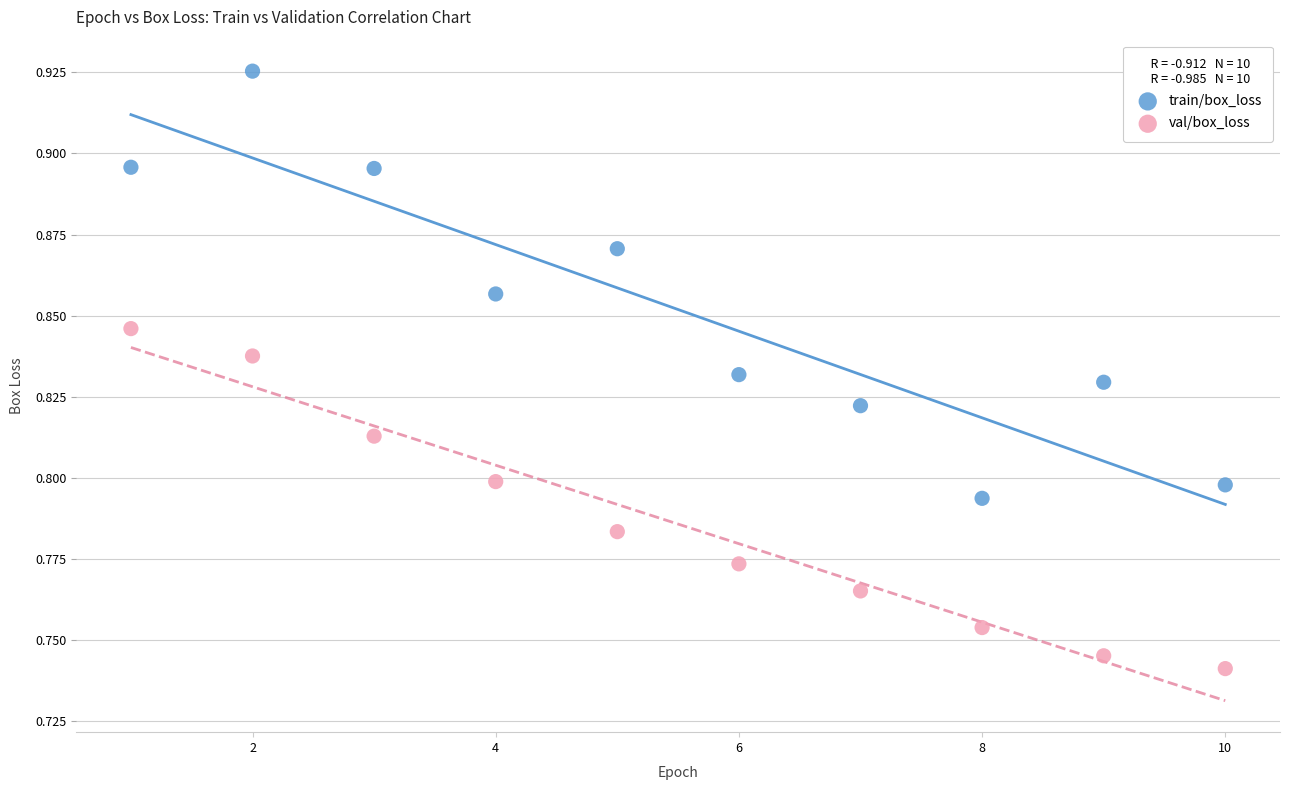

Which series contains the highest Y value?

train/box_loss